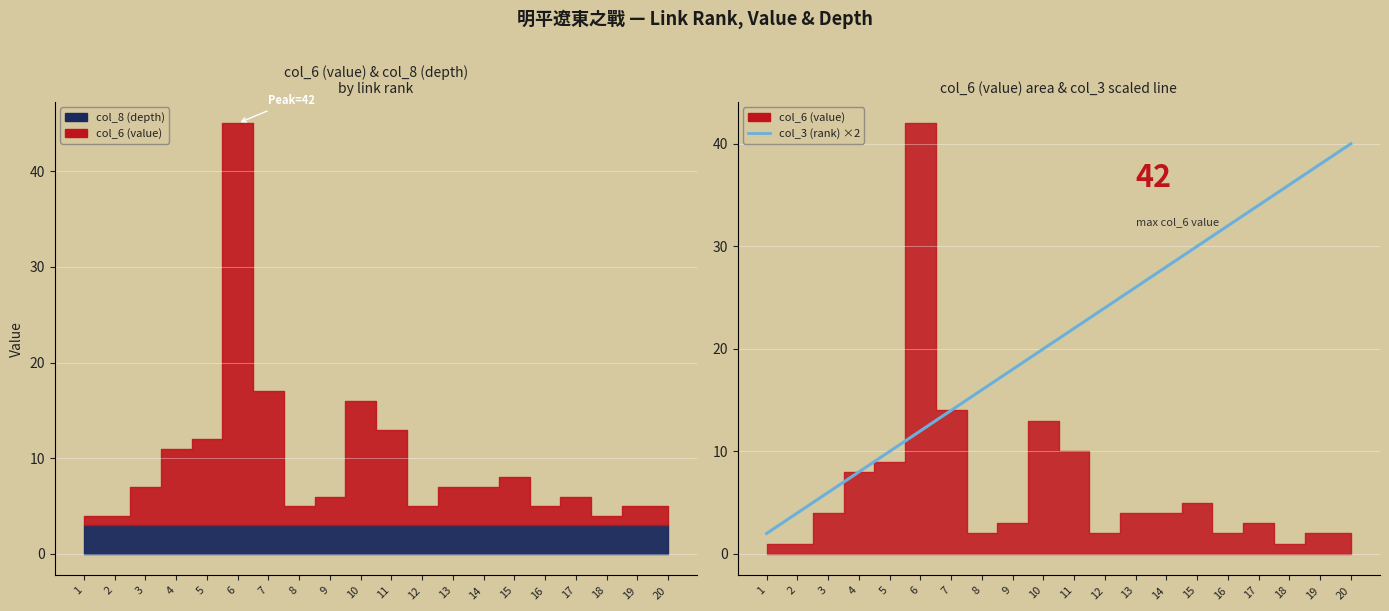

Is it true that the value at 11 is 15?

False